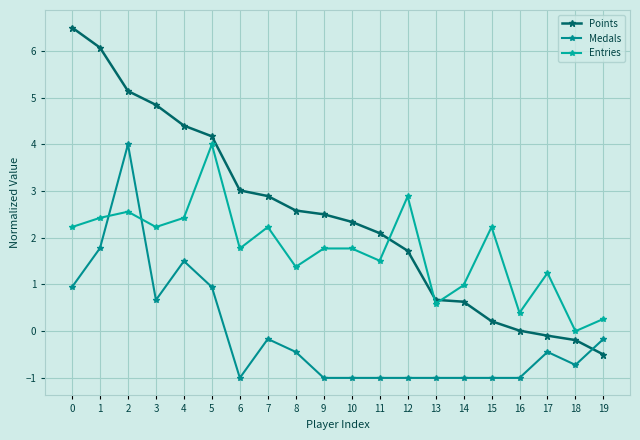

Which series changed the most between 10 and 16?

Points